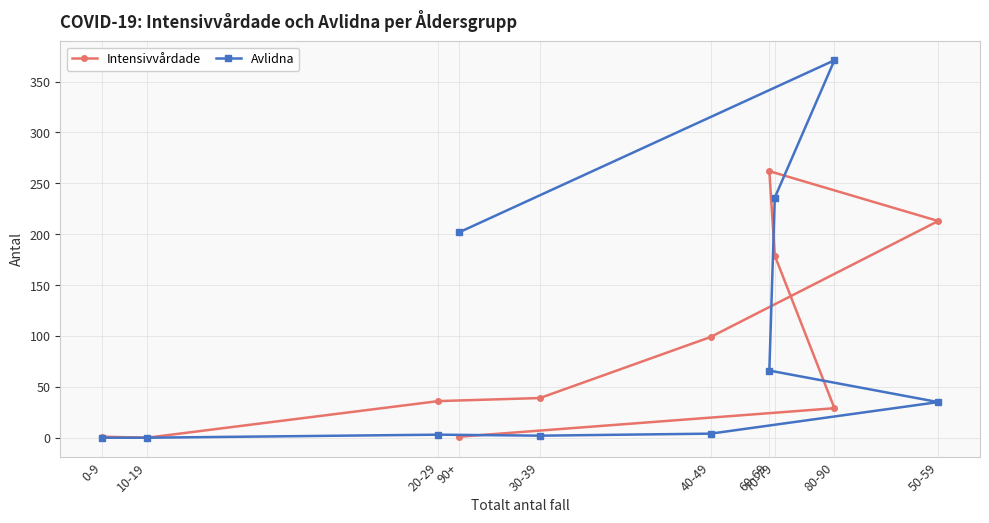

The Avlidna series shows 126 at 90+. True or false?

False